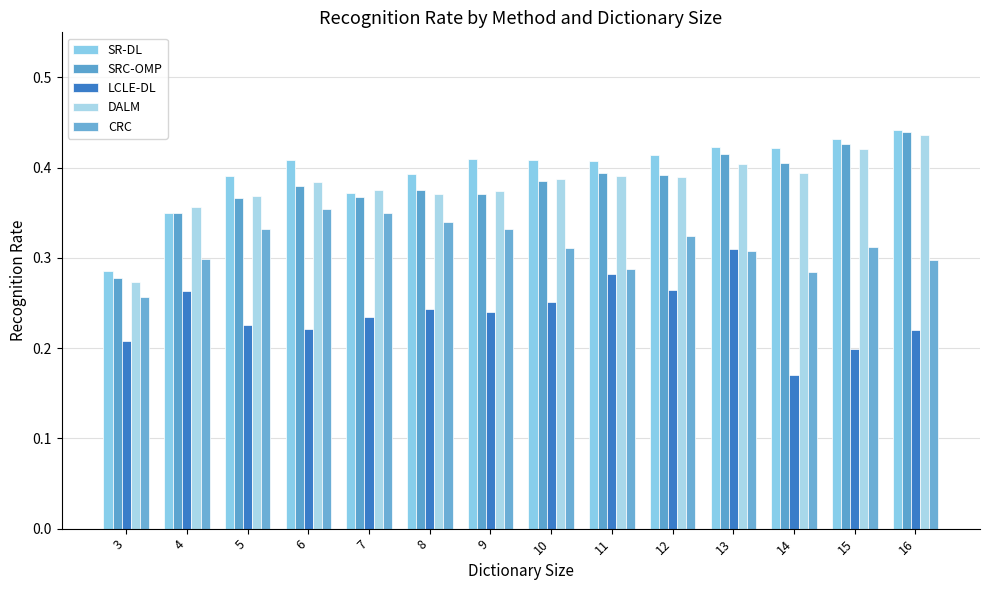

How many bars are there in each group?

5